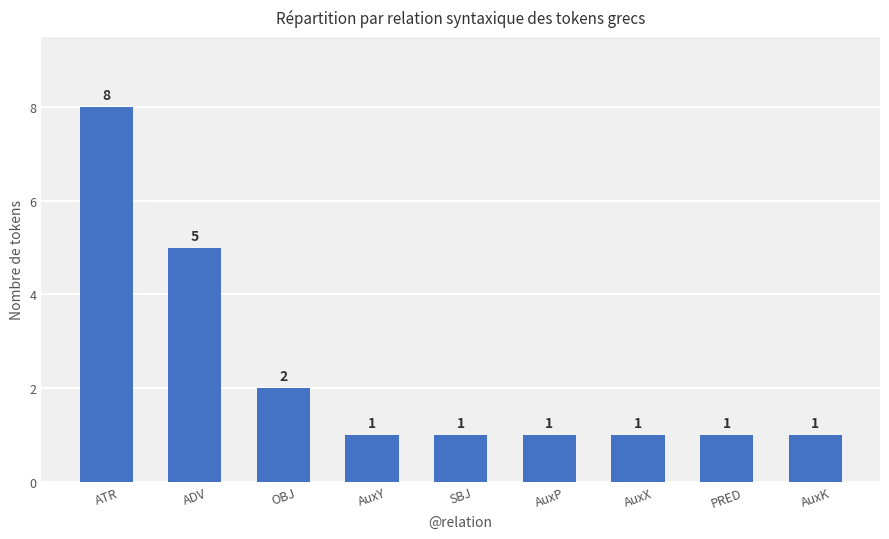

True or false: the data shows 3 at OBJ.

False